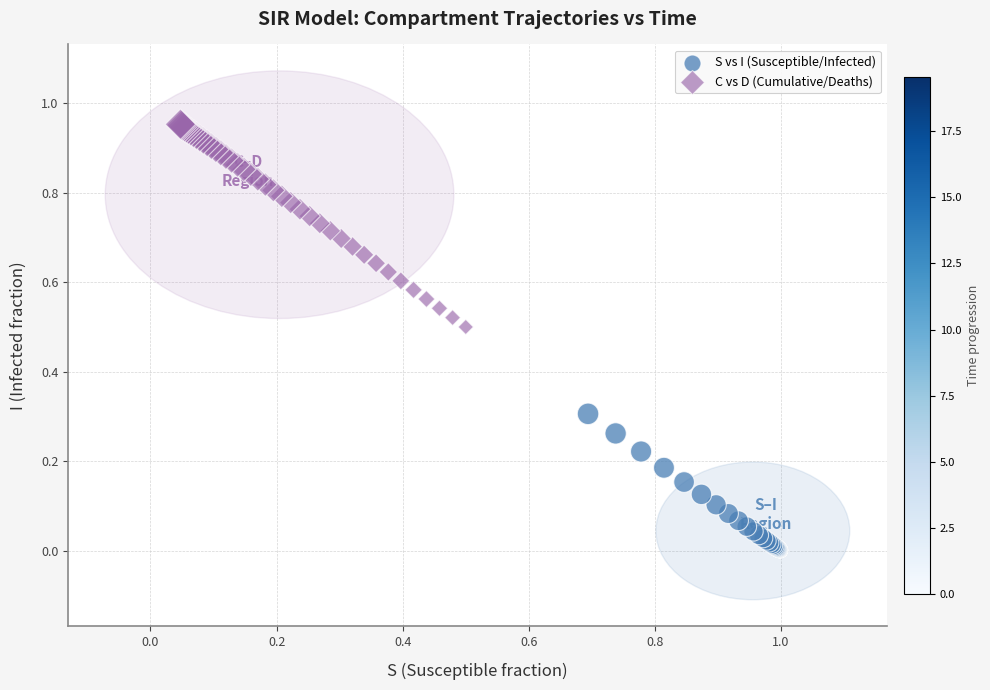

Which series contains the highest Y value?

C vs D (Cumulative/Deaths)